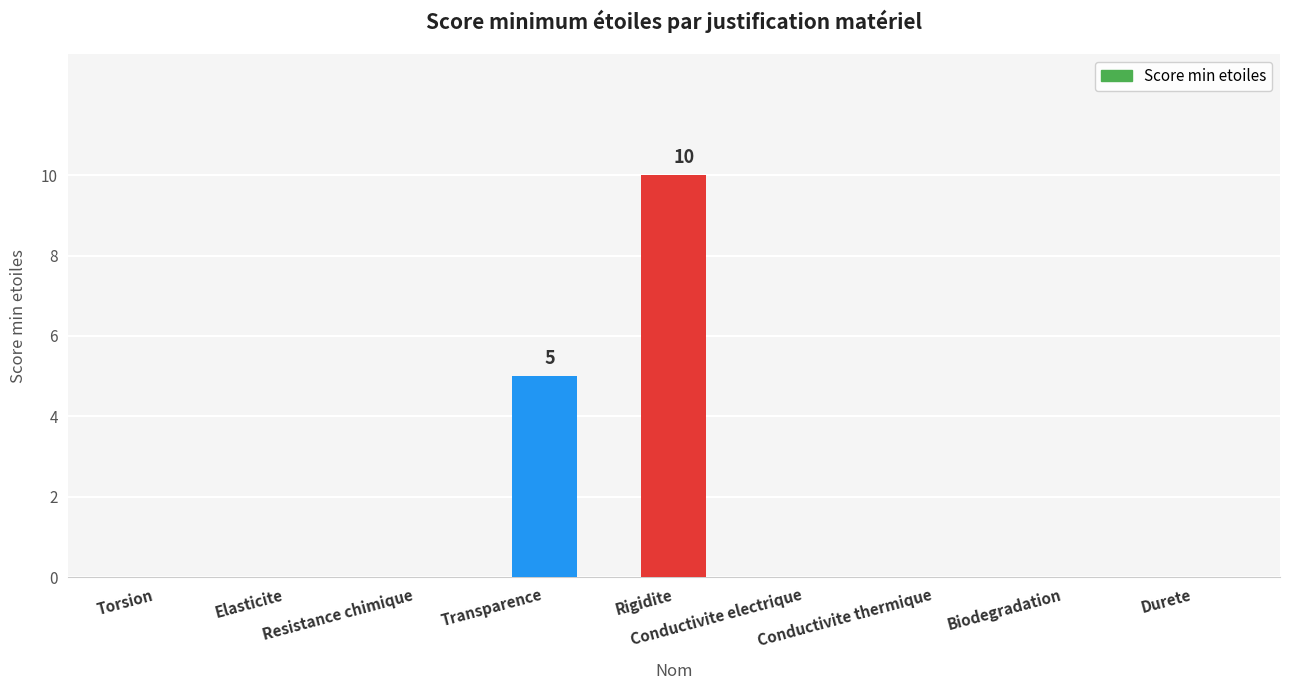

What is the maximum value shown in the chart?

10